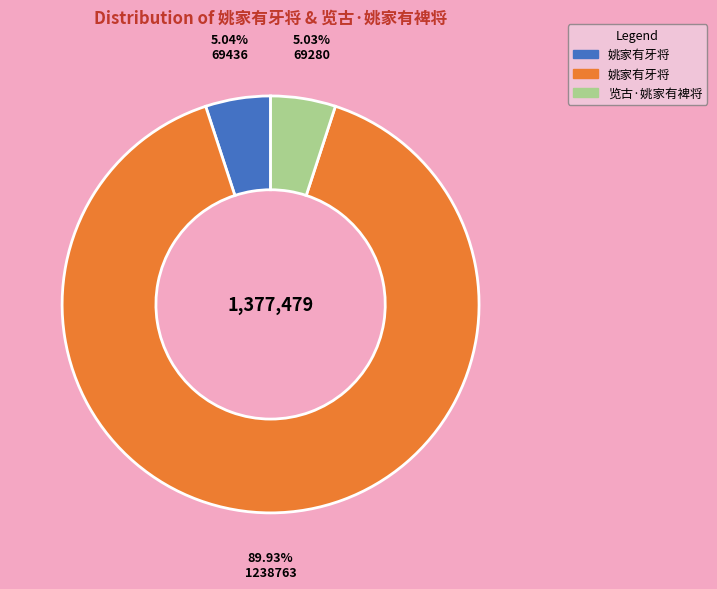

Is there a majority slice in this chart?

Yes